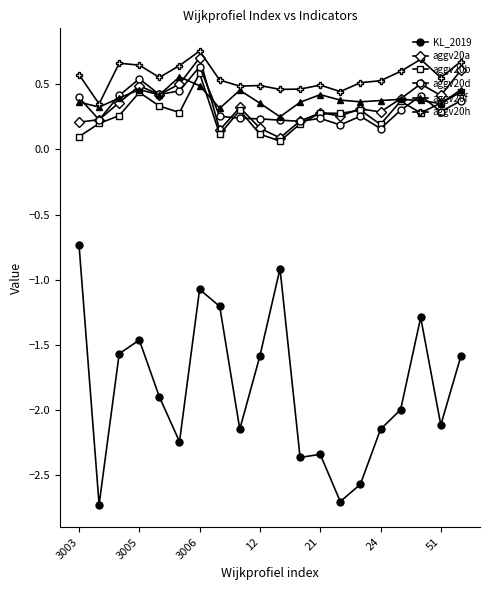

Reading left to right, extract all data points from this chart.

KL_2019: -0.7	-2.7	-1.6	-1.5	-1.9	-2.2	-1.1	-1.2	-2.1	-1.6	-0.9	-2.4	-2.3	-2.7	-2.6	-2.1	-2.0	-1.3	-2.1	-1.6
aggv20a: 0.2	0.2	0.4	0.5	0.4	0.5	0.7	0.1	0.3	0.2	0.1	0.2	0.3	0.3	0.3	0.3	0.4	0.5	0.4	0.6
aggv20b: 0.1	0.2	0.3	0.4	0.3	0.3	0.6	0.1	0.3	0.1	0.1	0.2	0.3	0.3	0.3	0.2	0.4	0.3	0.4	0.4
aggv20d: 0.4	0.2	0.4	0.5	0.4	0.4	0.6	0.3	0.2	0.2	0.2	0.2	0.2	0.2	0.3	0.2	0.3	0.4	0.3	0.4
aggv20f: 0.4	0.3	0.4	0.5	0.4	0.6	0.5	0.3	0.5	0.4	0.3	0.4	0.4	0.4	0.4	0.4	0.4	0.4	0.4	0.5
aggv20h: 0.6	0.3	0.7	0.6	0.6	0.6	0.8	0.5	0.5	0.5	0.5	0.5	0.5	0.4	0.5	0.5	0.6	0.7	0.6	0.7